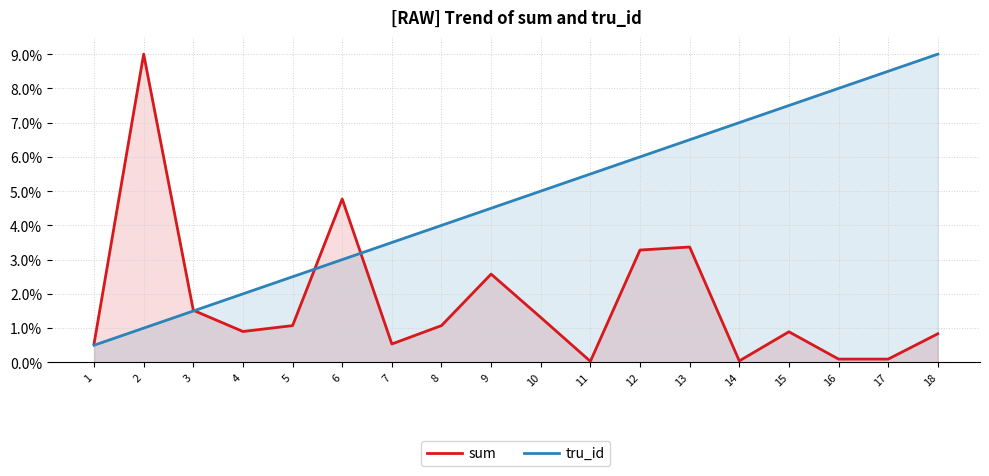

How many interior local peaks does the sum series have?

5